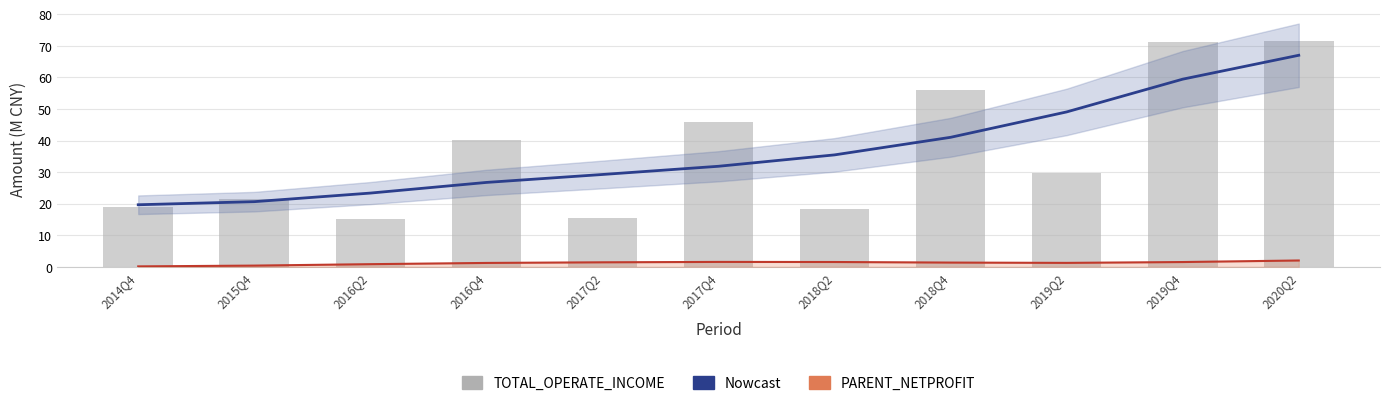

What is the minimum value shown in the chart?

0.1